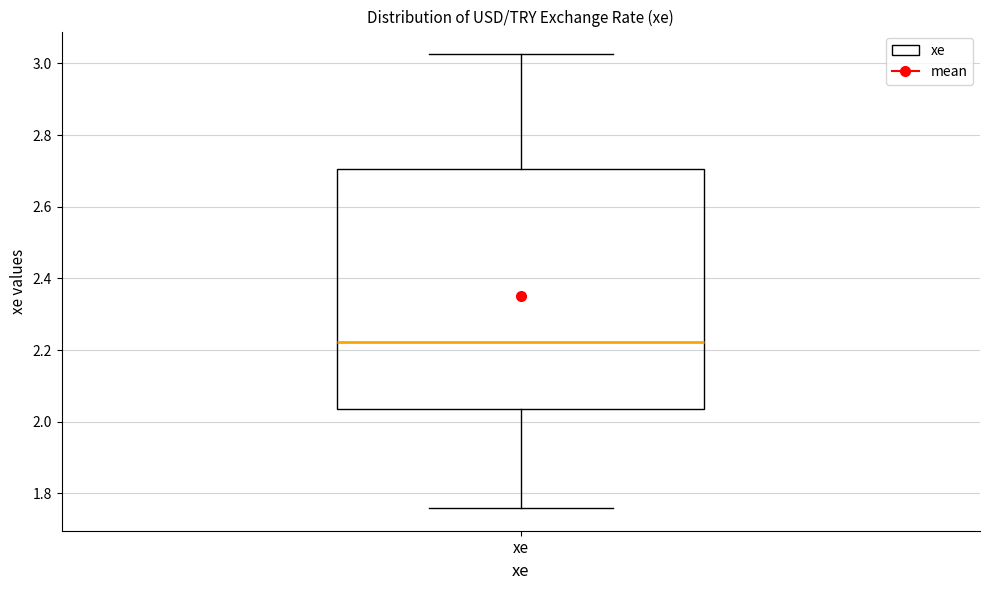

Where is the upper edge of the box for xe on the y-axis? The values are not printed on the chart, so give them approximately, as read against the axis.

2.70